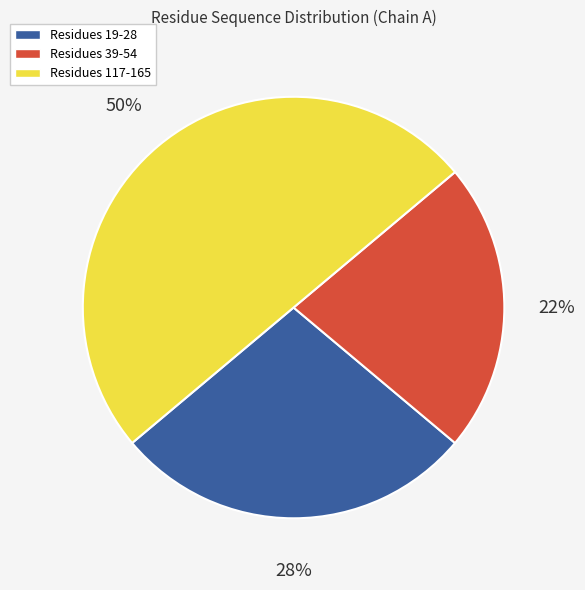

Does Residues 19-28 represent more than half of the total?

No